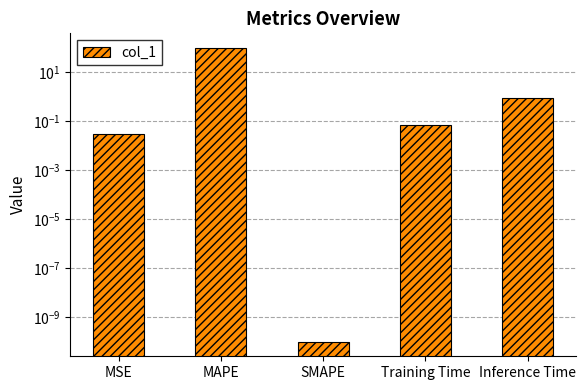

What is the sum of the values at Inference Time and SMAPE?

0.9